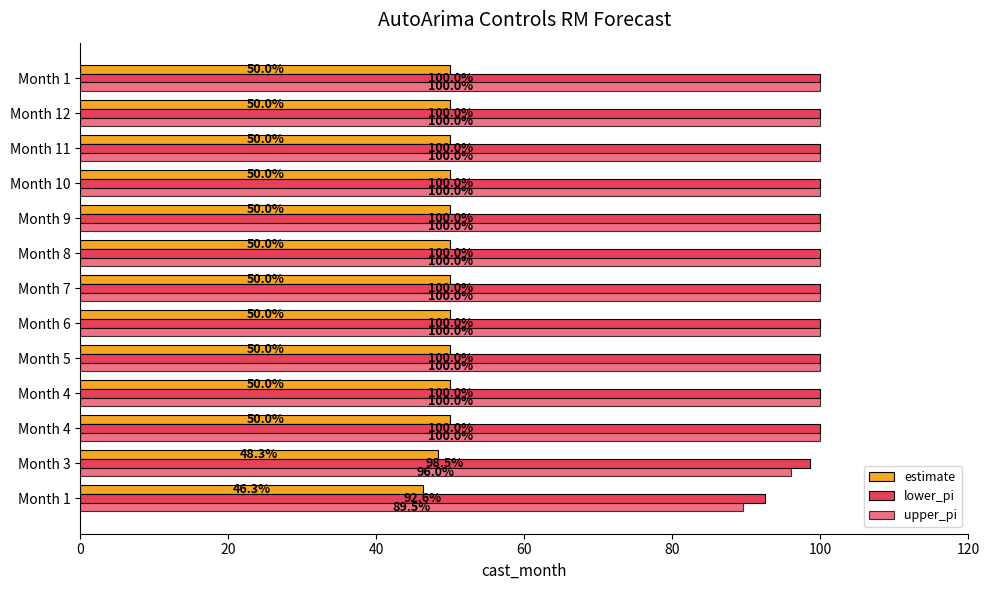

How many values in the upper_pi series are below 100?

2